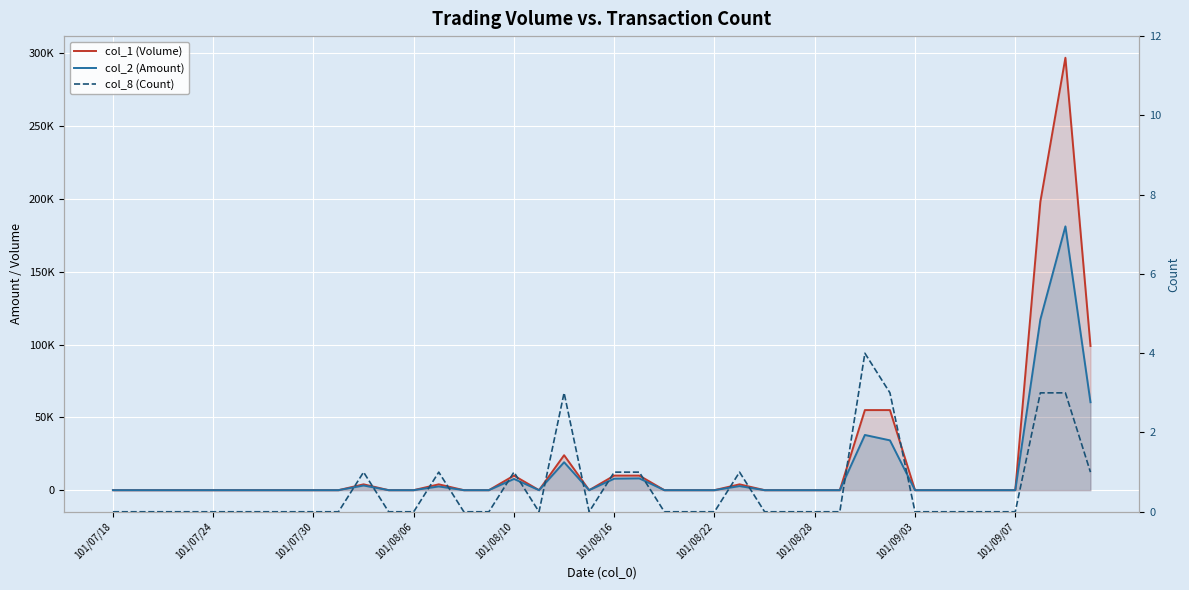

How many interior local valleys does the col_2 (Amount) series have?

2